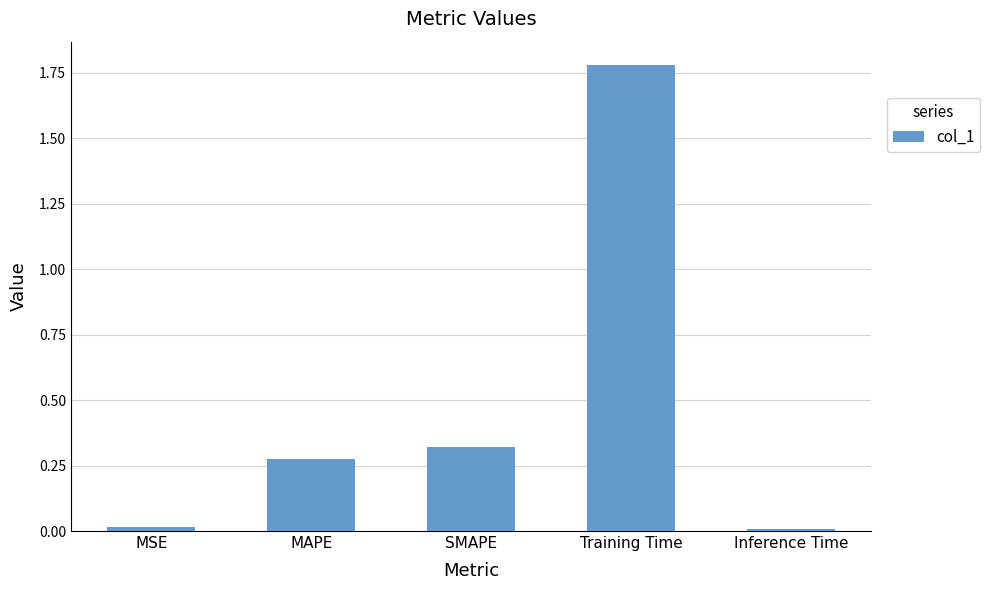

What is the label of the 4th bar from the right?

MAPE